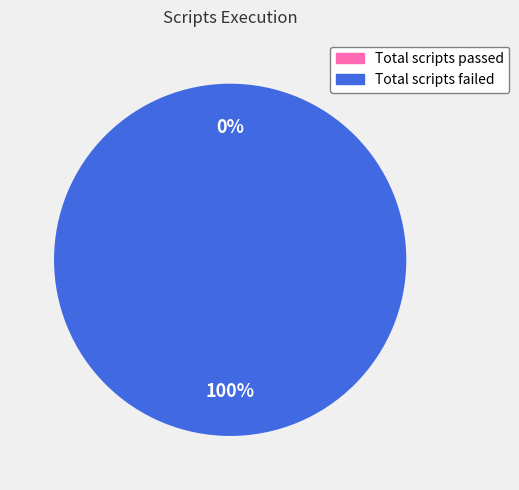

To the nearest percent, what is the average slice percentage?

50%